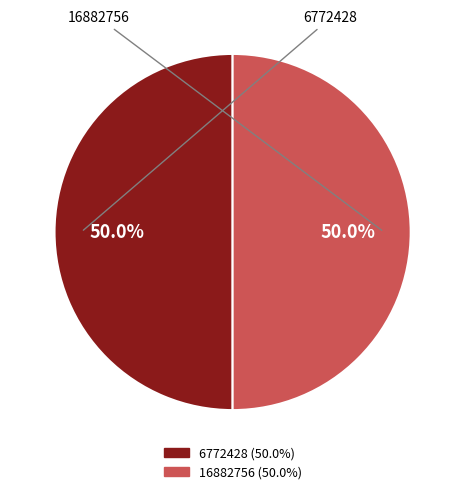

How many slices are in this pie chart?

2